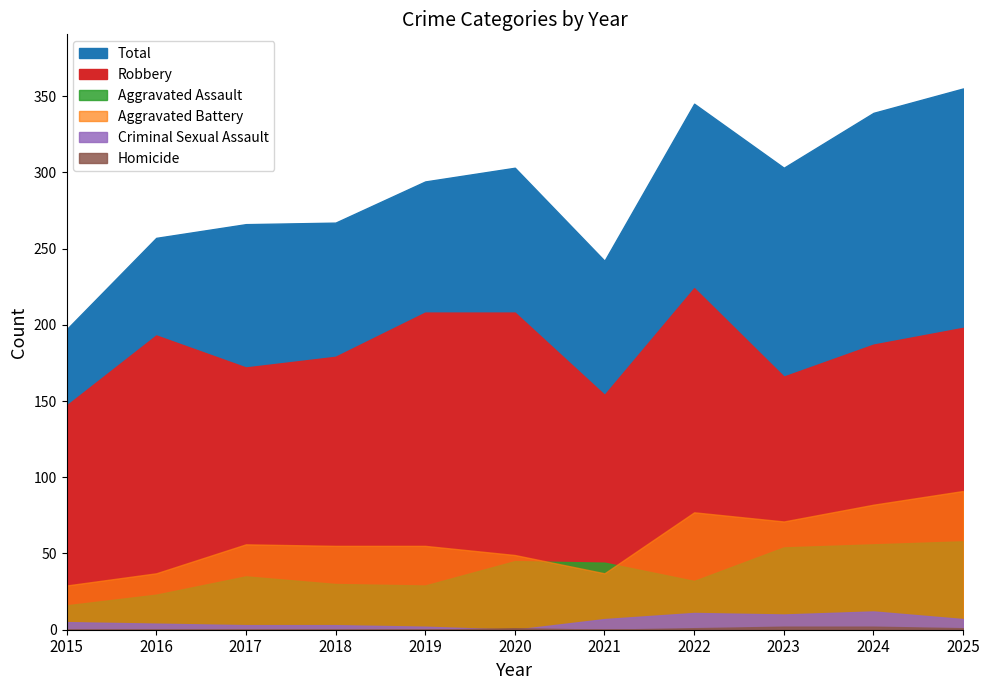

Rank the categories by Aggravated Assault value from highest to lowest.

2025, 2024, 2023, 2020, 2021, 2017, 2022, 2018, 2019, 2016, 2015